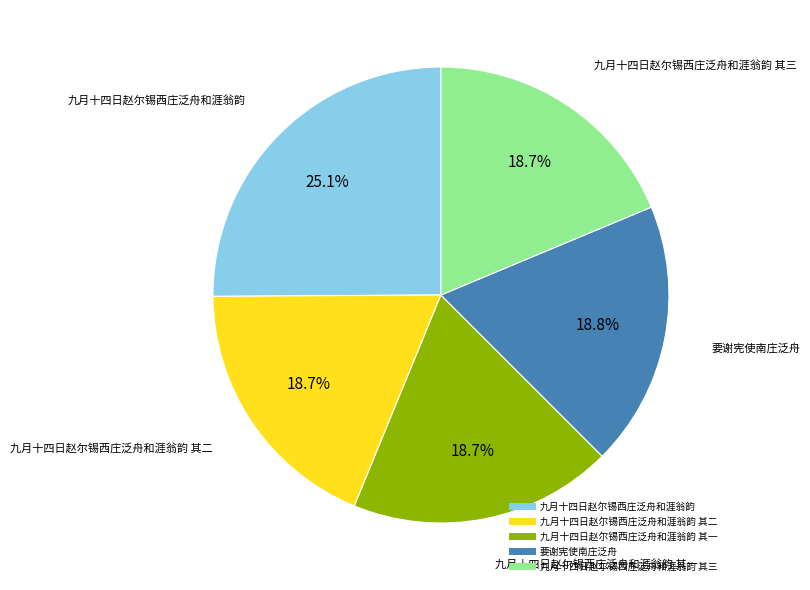

Is there a majority slice in this chart?

No